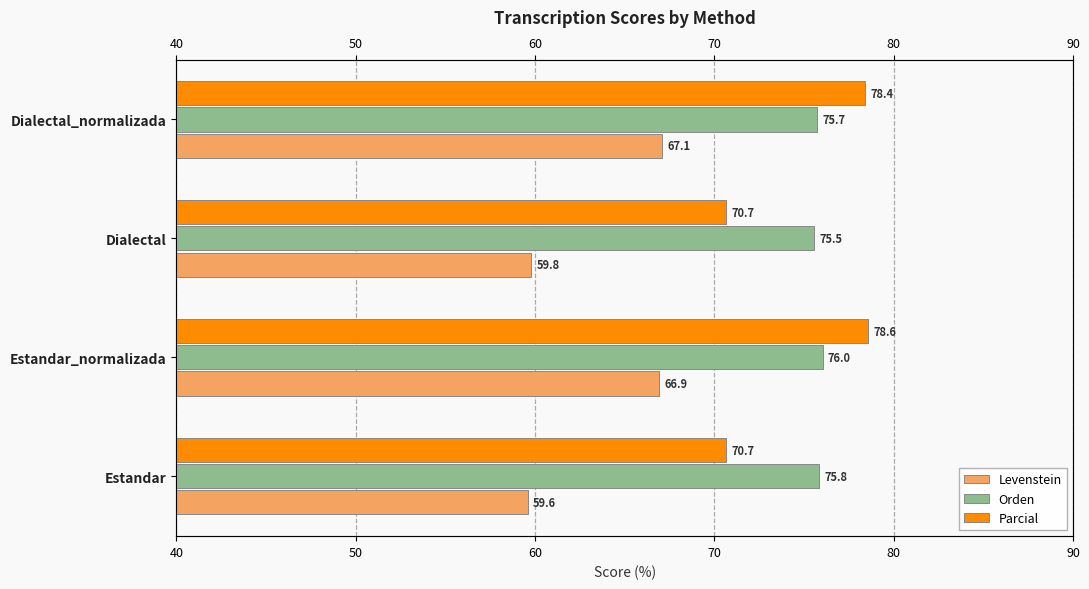

Reading left to right, what are all the values shown in this chart?

Levenstein: 59.6	66.9	59.8	67.1
Orden: 75.8	76.0	75.5	75.7
Parcial: 70.7	78.6	70.7	78.4